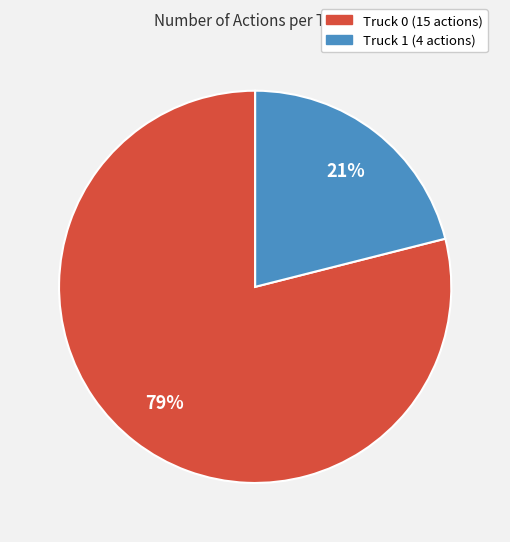

What is the ratio of the value at Truck 1 to the value at Truck 0?

0.3